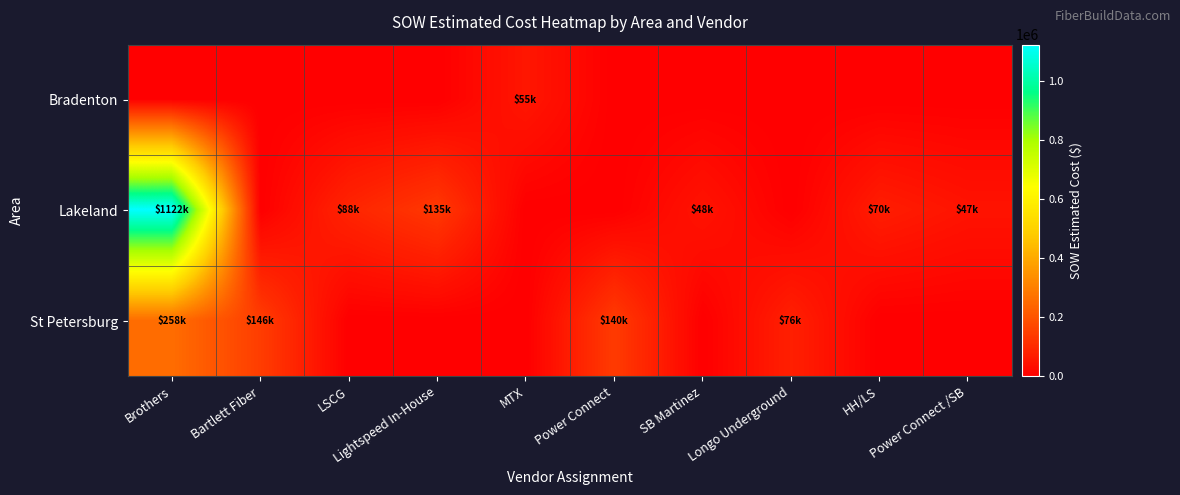

Which series has the widest spread of values?

Lakeland